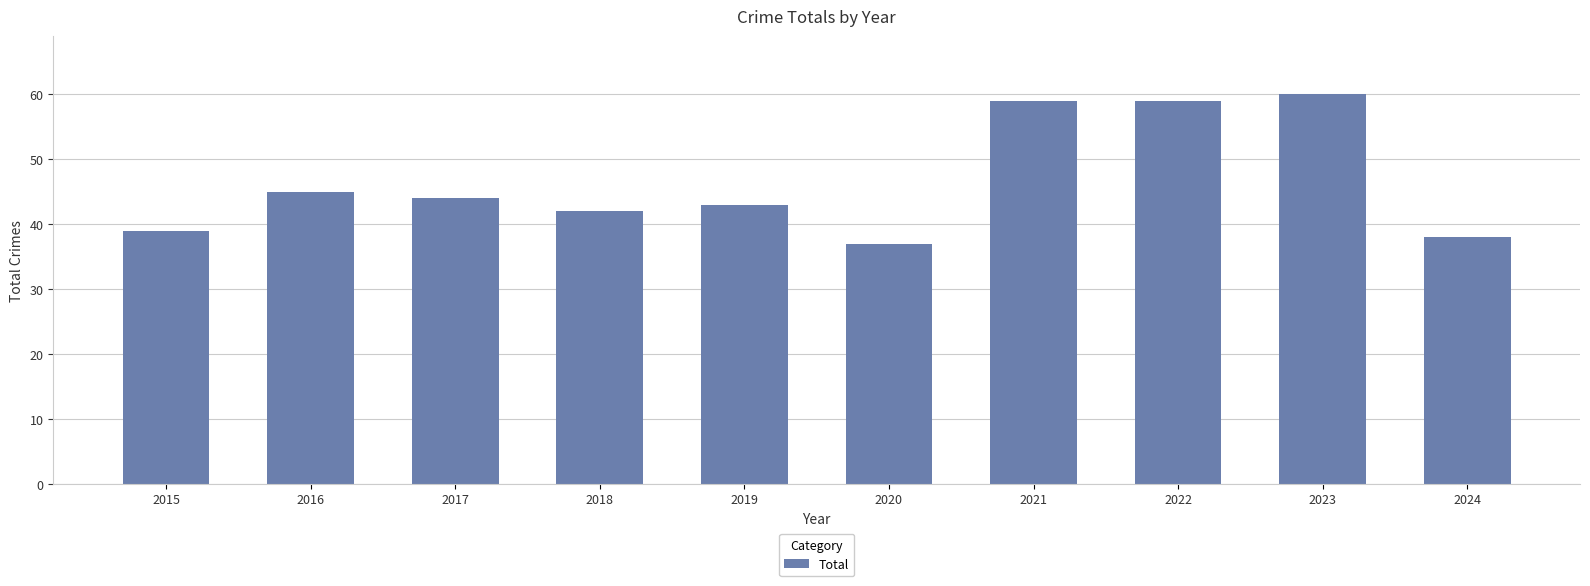

What is the difference between the maximum and minimum values?

23